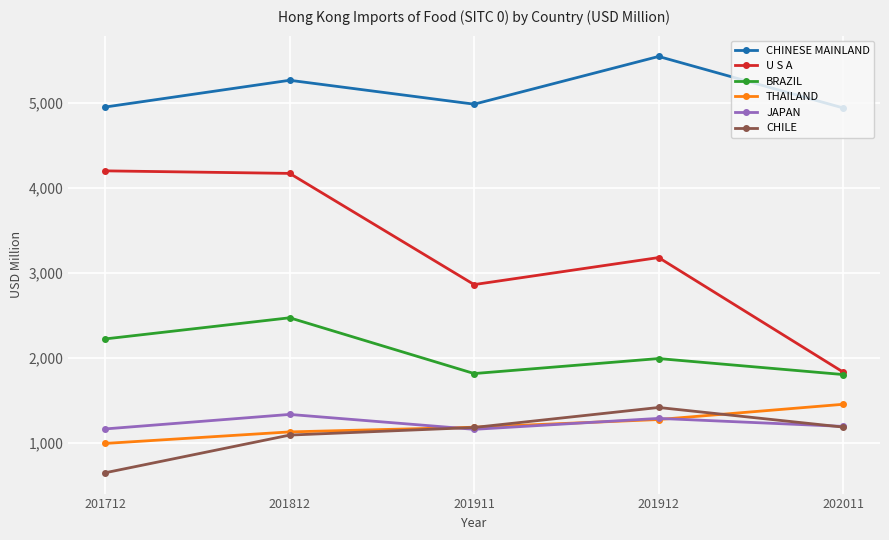

True or false: JAPAN and CHILE cross at least once.

True